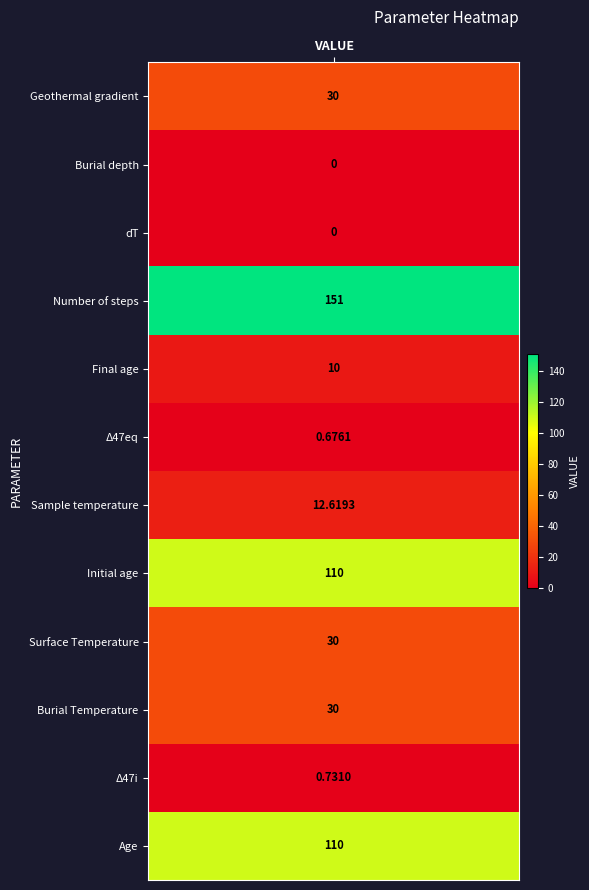

What is the average value?

40.4